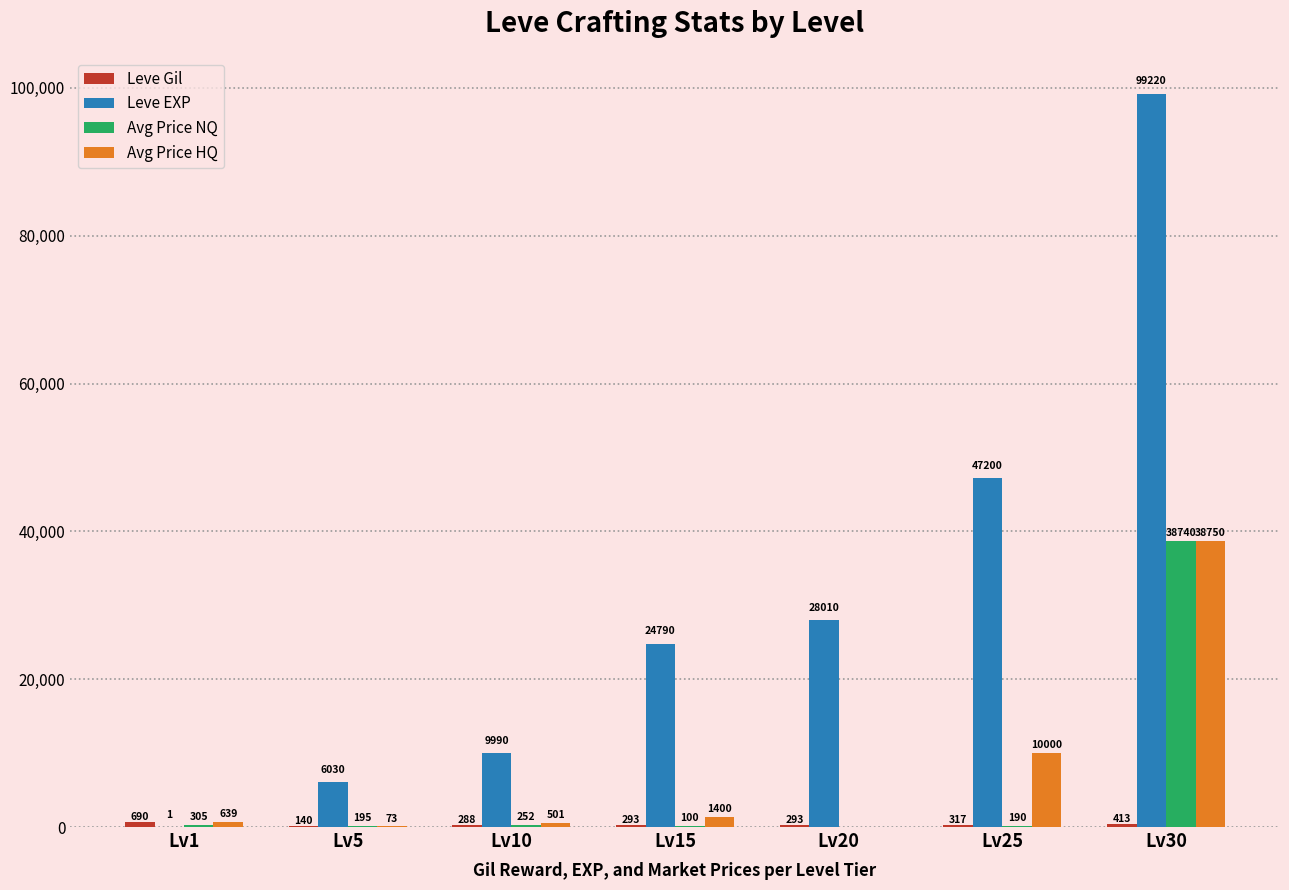

Are the bars grouped side by side (vs. stacked)?

Yes